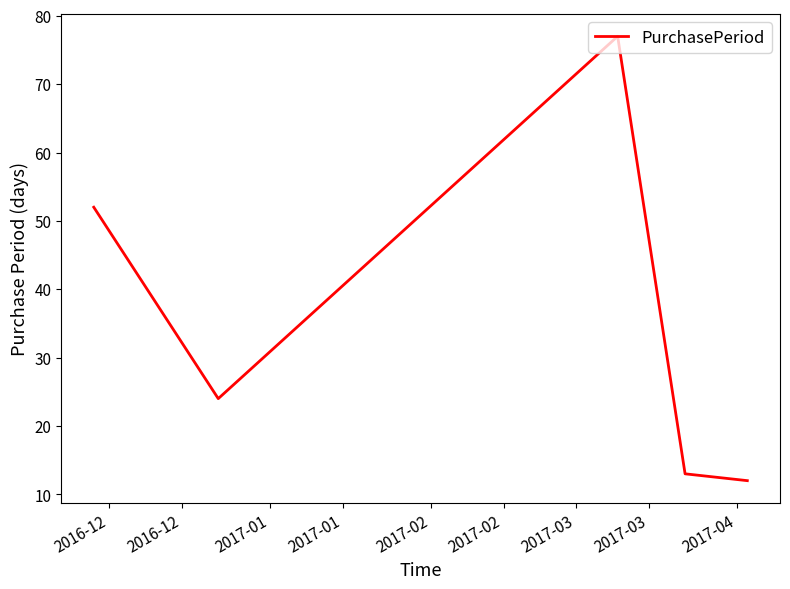

Reading left to right, what are all the values shown in this chart?

52	24	77	13	12